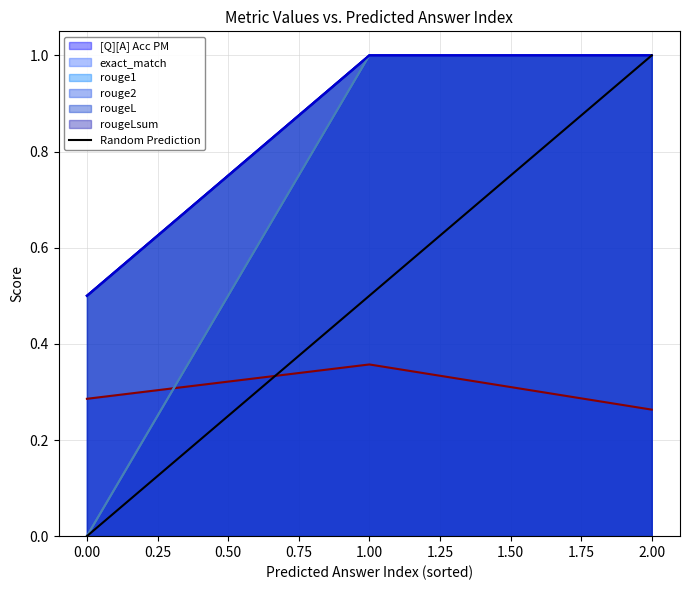

What is the maximum value for exact_match?

1.0